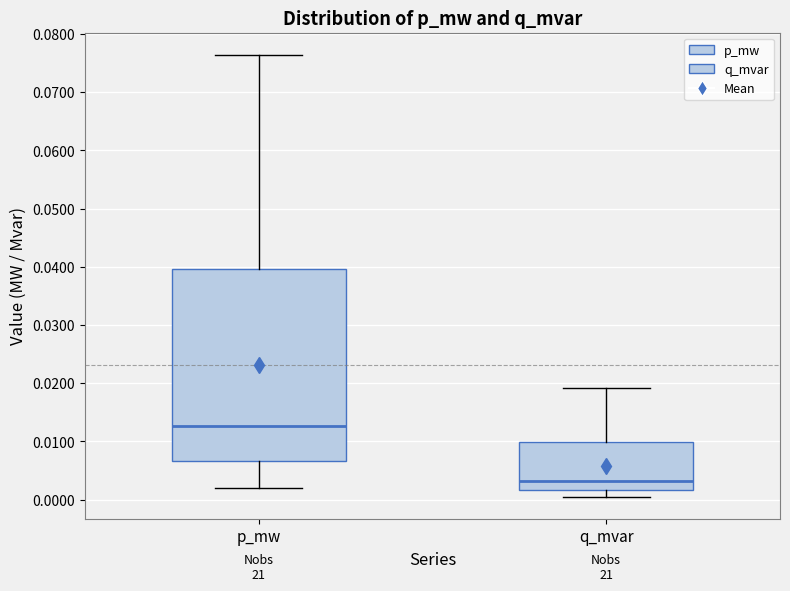

Which box is the tallest, from its lower edge to its upper edge?

p_mw